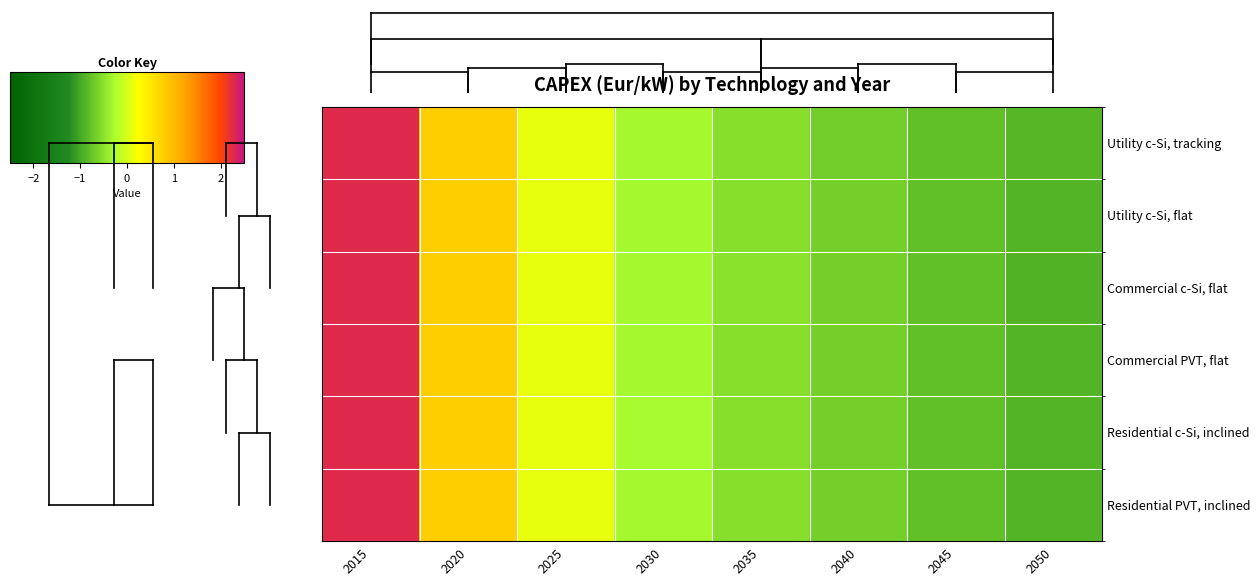

At how many categories does at least one series exceed 1?

1